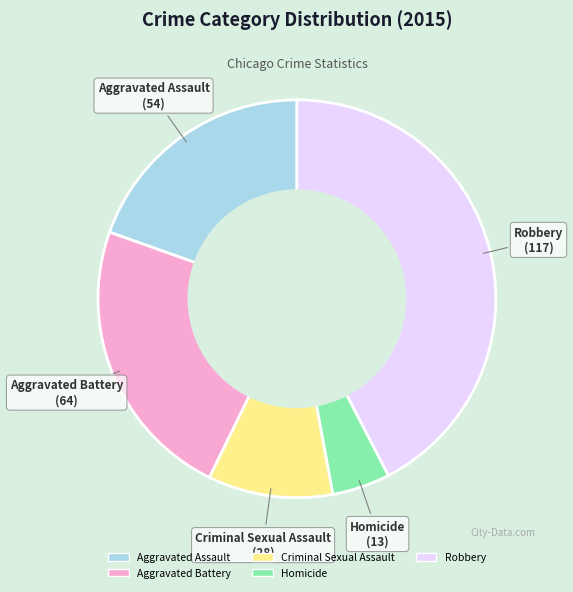

Rank the categories by value from highest to lowest.

Robbery, Aggravated Battery, Aggravated Assault, Criminal Sexual Assault, Homicide